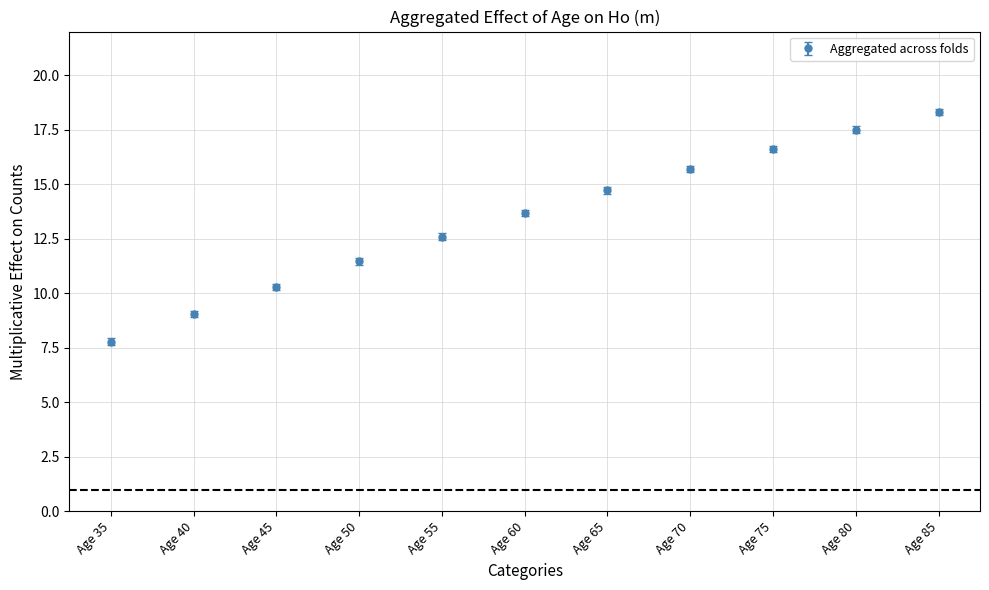

Between Age 85 and Age 60, which is larger?

Age 85